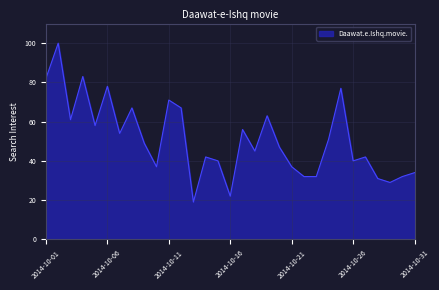

Reading left to right, what are all the values shown in this chart?

82	100	61	83	58	78	54	67	49	37	71	67	19	42	40	22	56	45	63	47	37	32	32	51	77	40	42	31	29	32	34